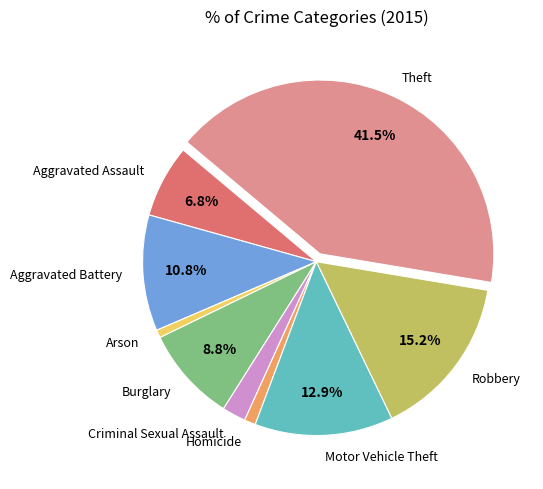

Combined, do Motor Vehicle Theft and Aggravated Assault account for over 50%?

No